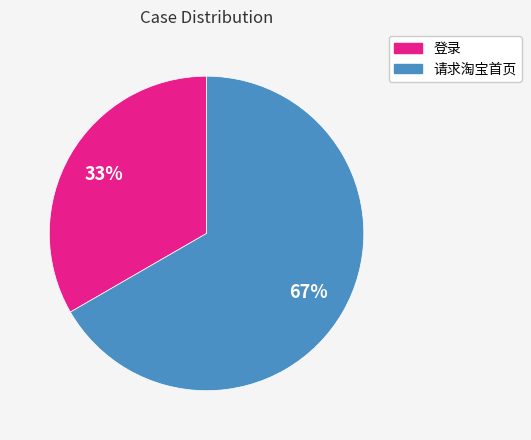

Which category accounts for the majority?

请求淘宝首页